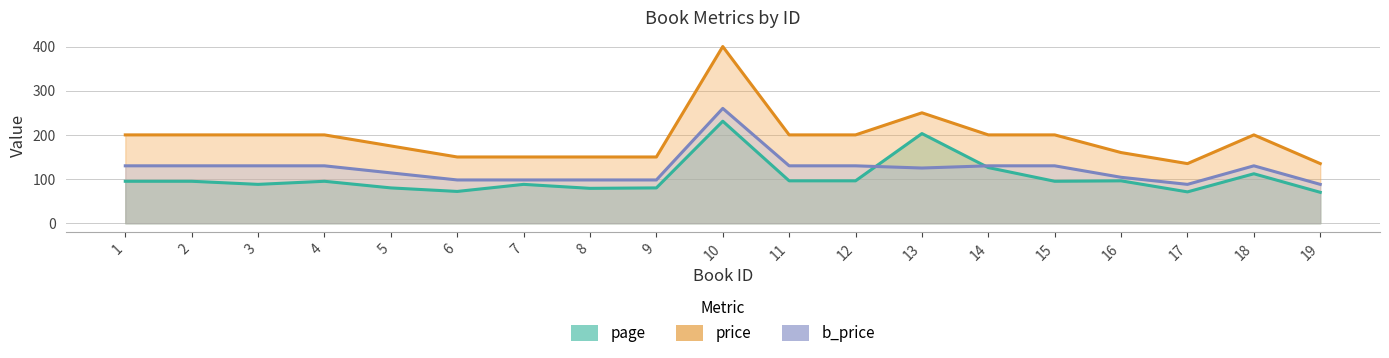

Between 8 and 14, which is larger?

14